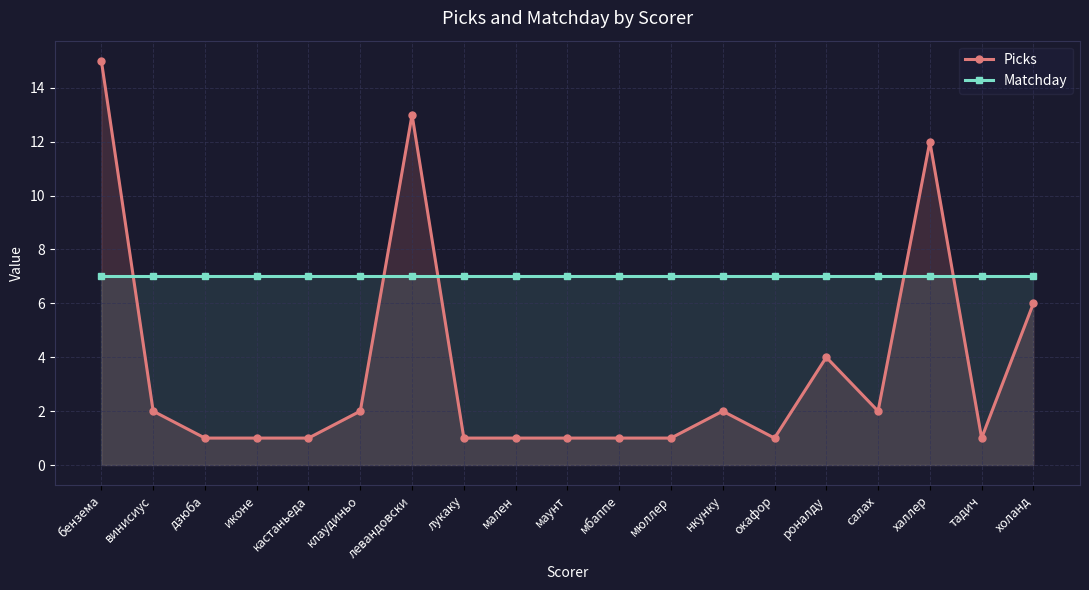

Where is Picks nearest to the value 8?

холанд